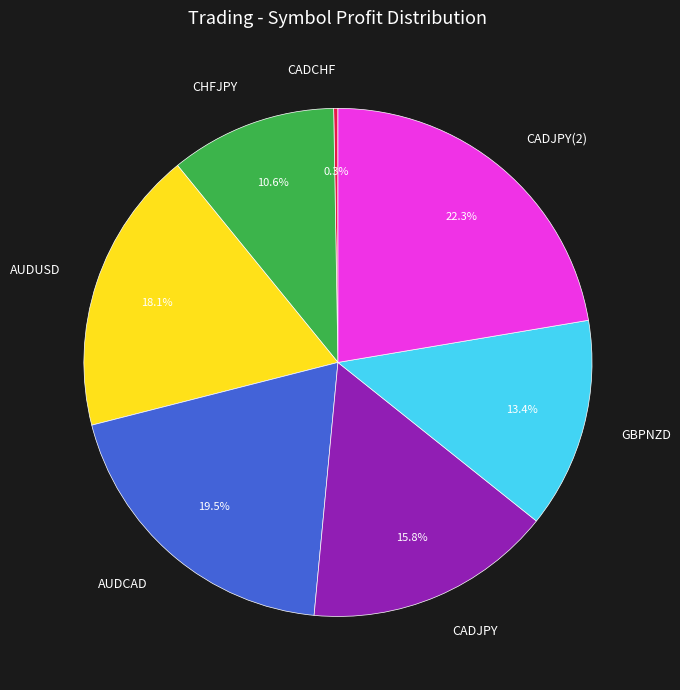

The GBPNZD slice represents 21% of the pie. True or false?

False